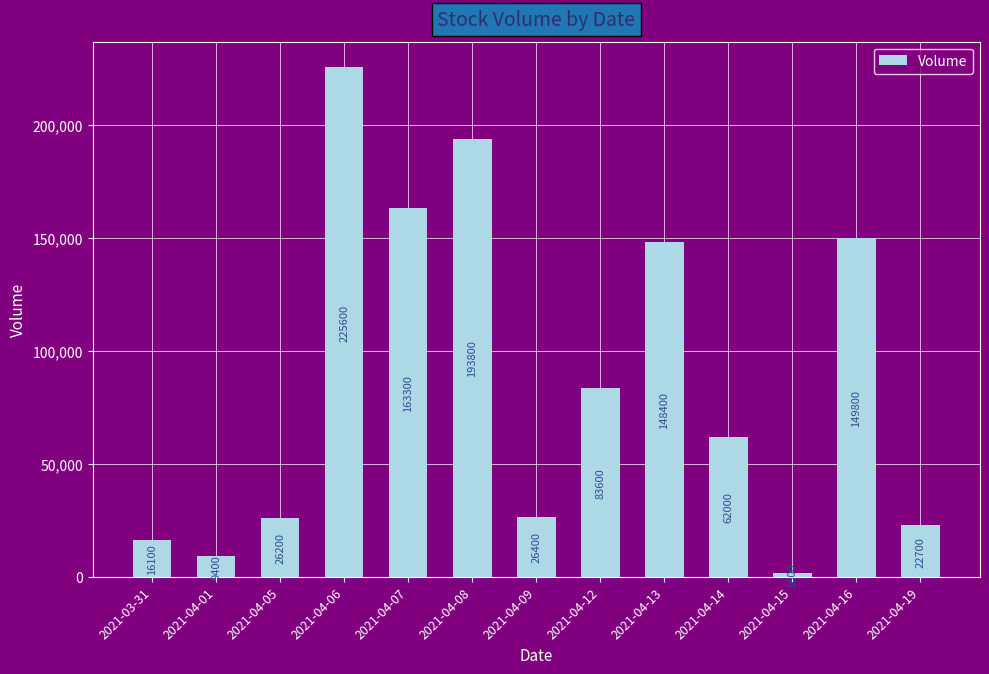

What is the ratio of the value at 2021-03-31 to the value at 2021-04-08?

0.1